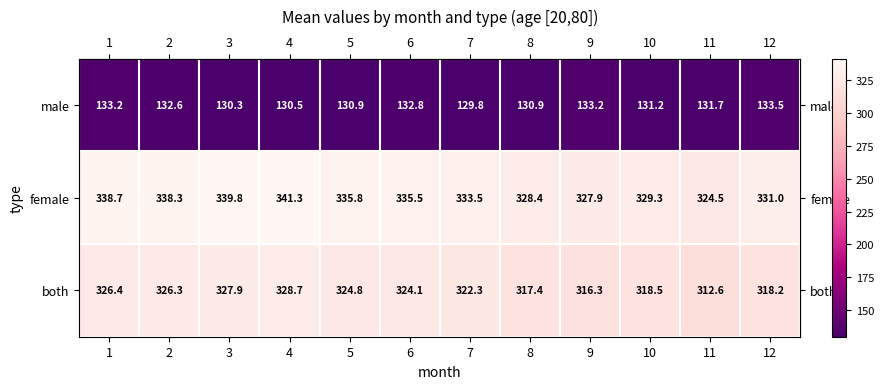

What is the difference between the male values at 5 and 2?

1.7